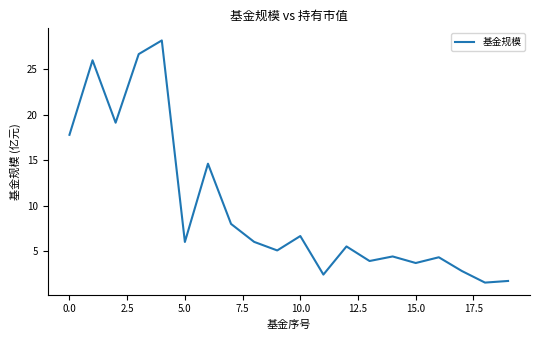

What is the difference between the maximum and minimum values?

26.6